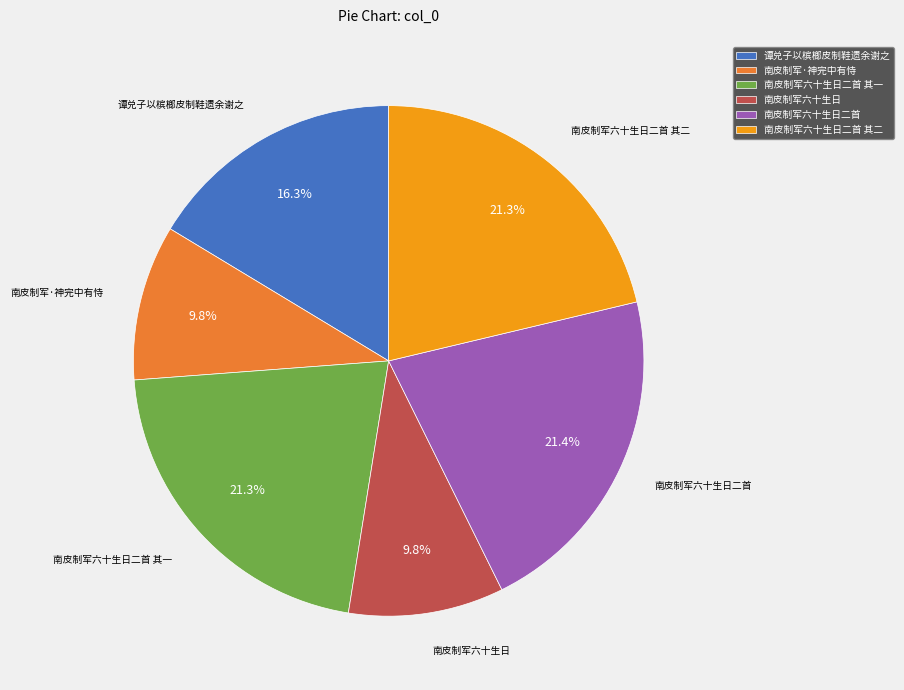

Is there any slice that represents more than half of the pie?

No